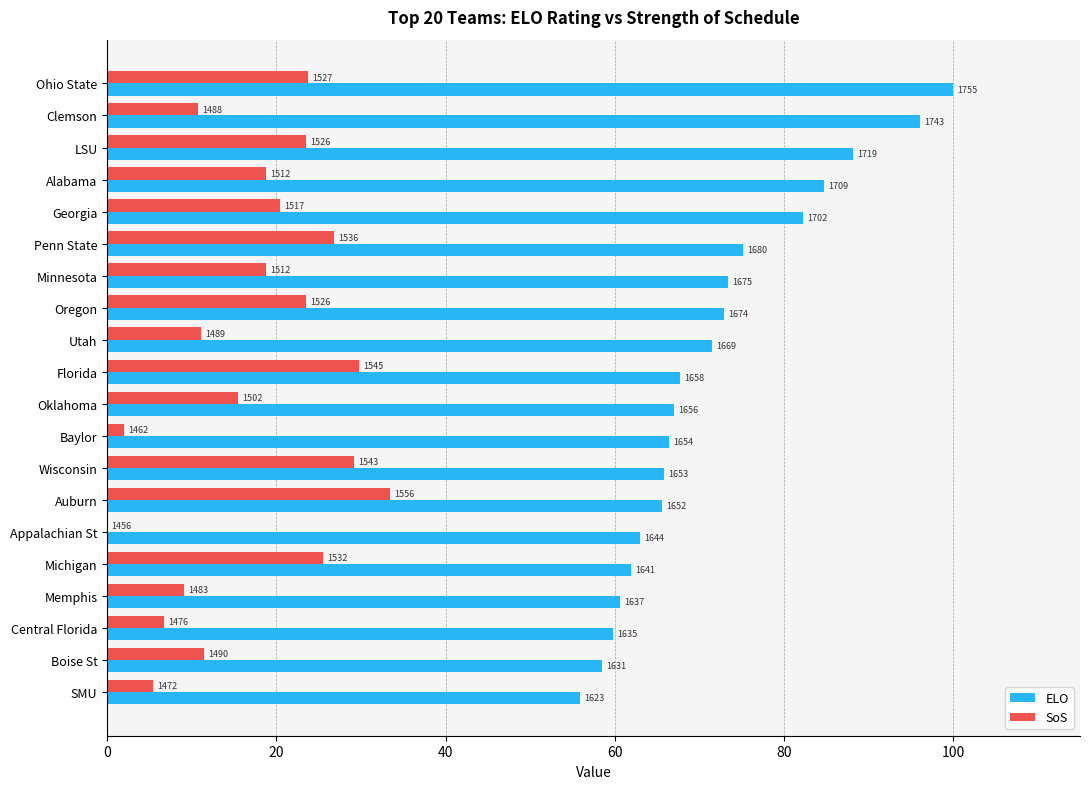

What are all the series names shown in the legend?

ELO, SoS